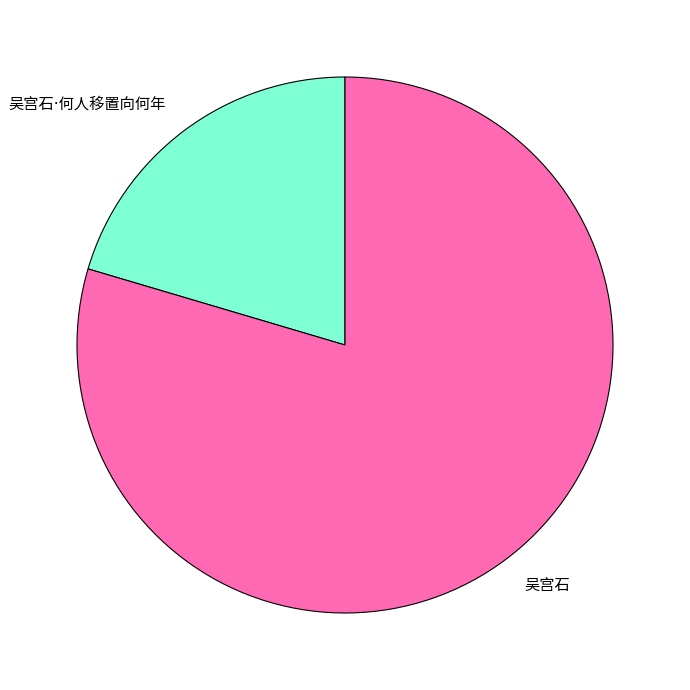

Is there any slice that represents more than half of the pie?

Yes